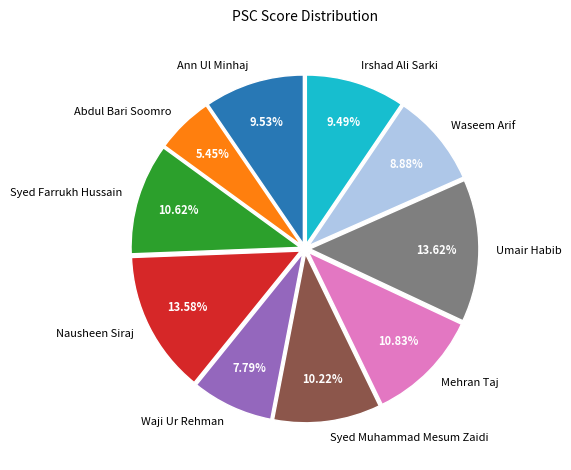

To the nearest percent, what portion does Syed Farrukh Hussain represent?

11%